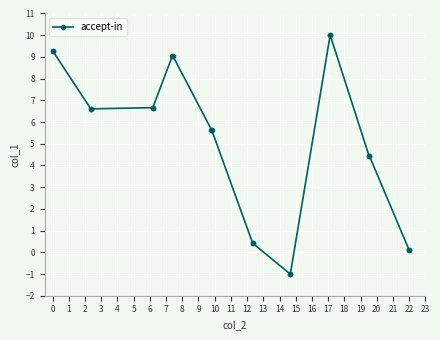

Reading right to left, what are all the values shown in this chart?

0.1	0.1	4.4	4.4	10.0	10.0	-1.0	-1.0	0.4	0.4	5.6	5.6	9.1	9.1	6.7	6.7	6.6	6.6	9.3	9.3